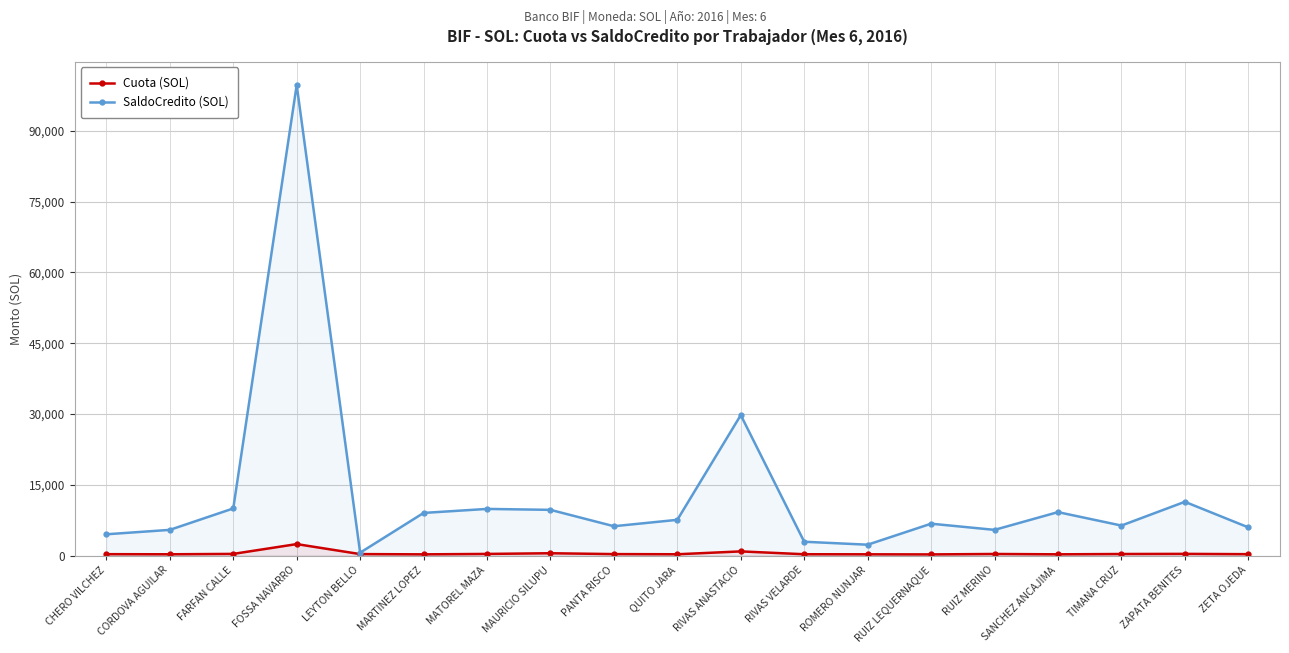

Rank the series by their average value, from lowest to highest.

Cuota (SOL), SaldoCredito (SOL)